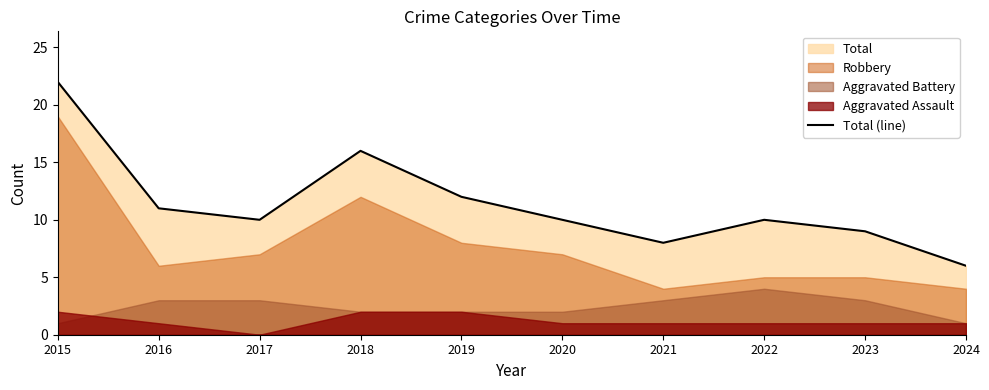

What is the value of the 4th point from the left?

16